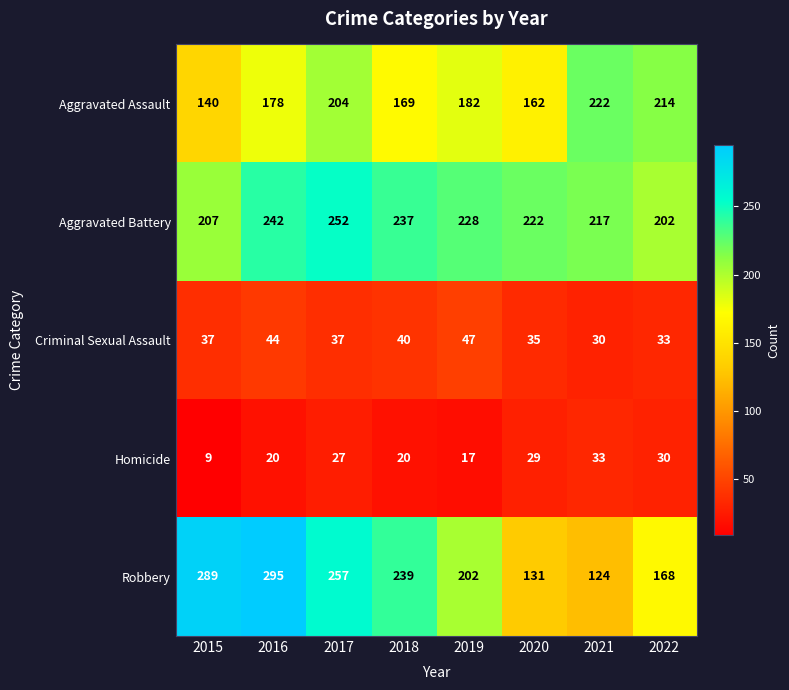

List the series in order of their peak value, highest first.

Robbery, Aggravated Battery, Aggravated Assault, Criminal Sexual Assault, Homicide